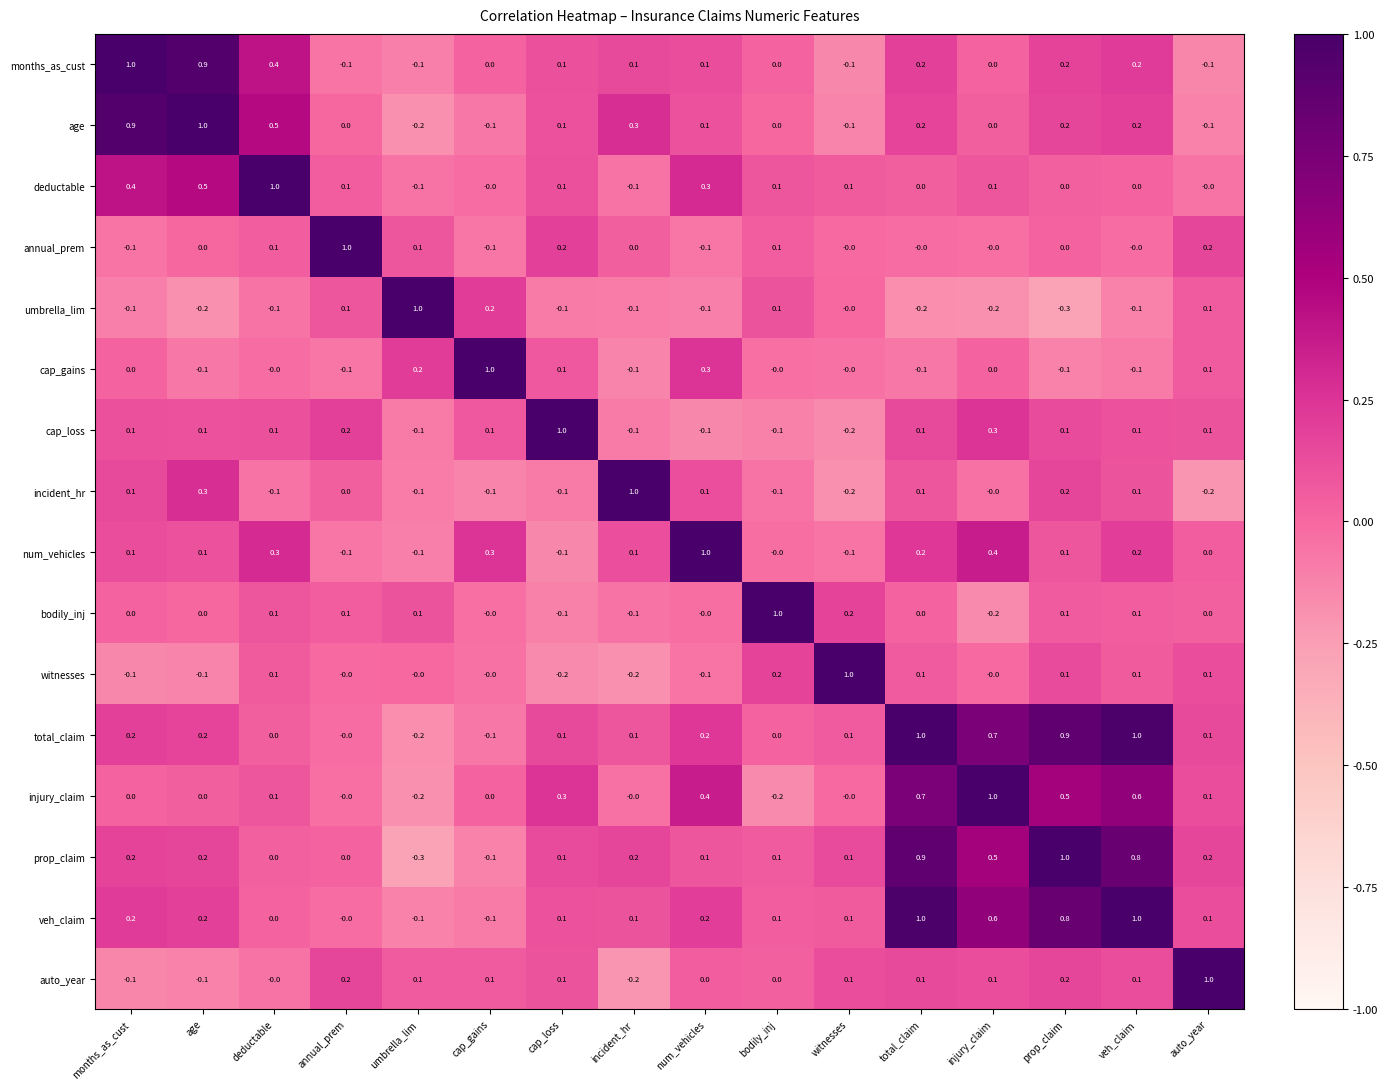

The value of auto_year at witnesses is 0.1. True or false?

True